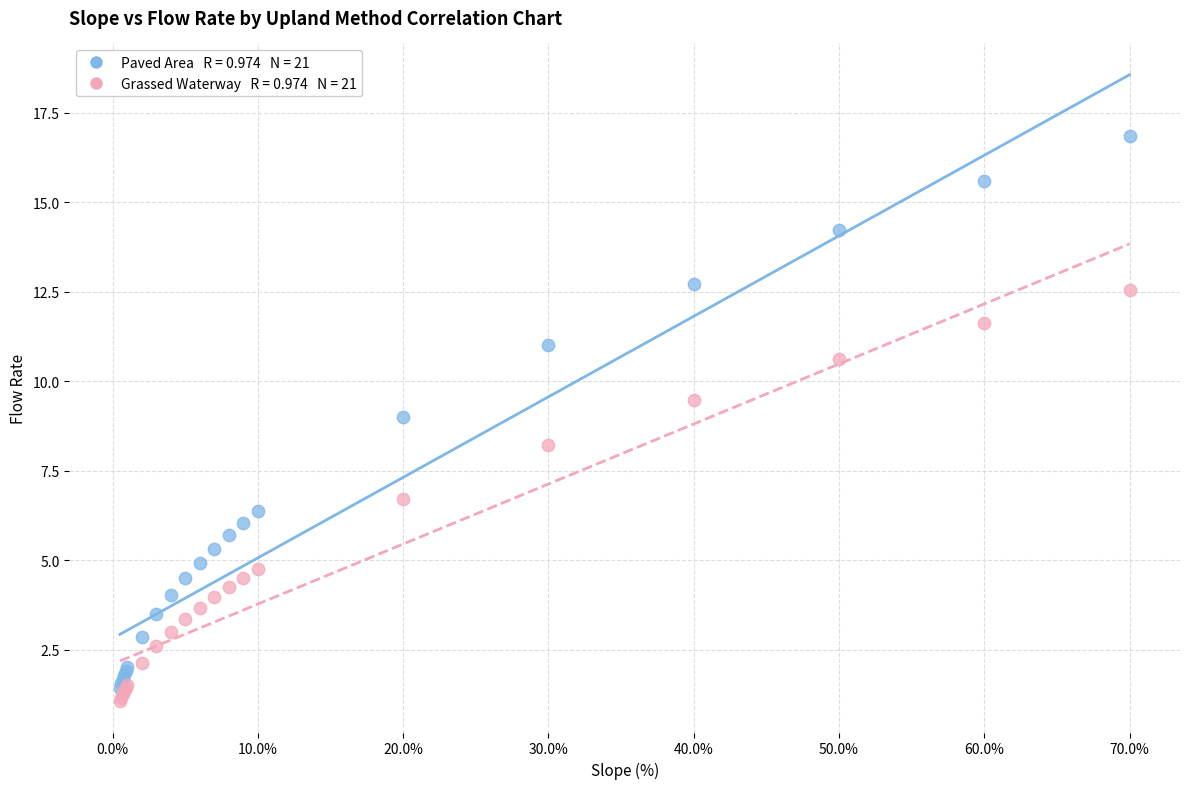

Across all series, what Y value is closest to 8?

8.2